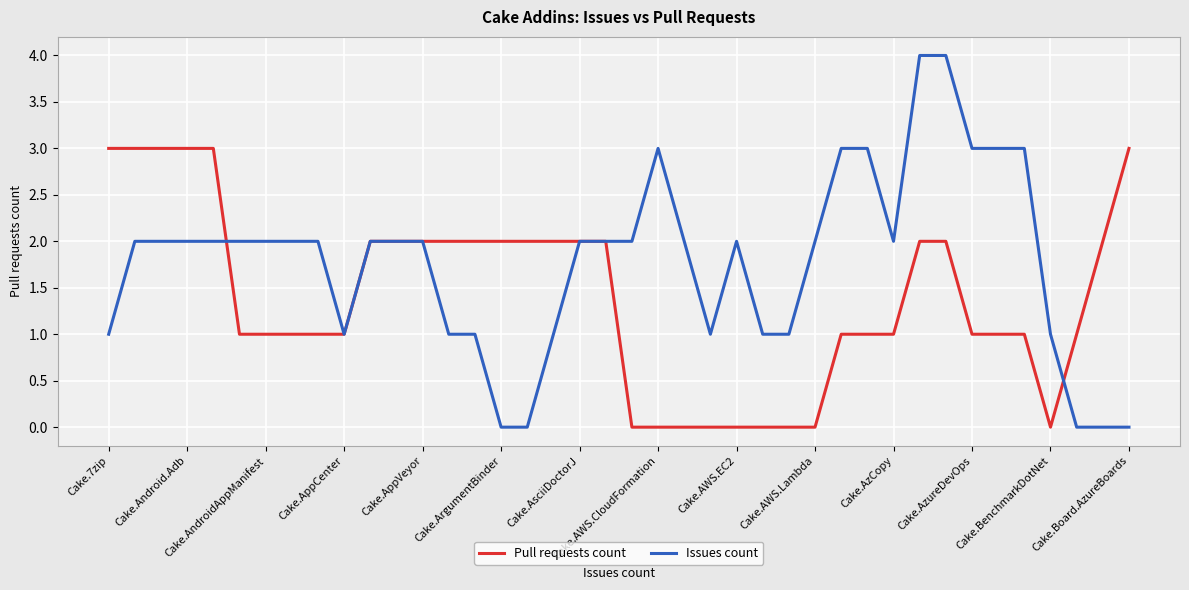

Rank the series by their average value, from highest to lowest.

Issues count, Pull requests count